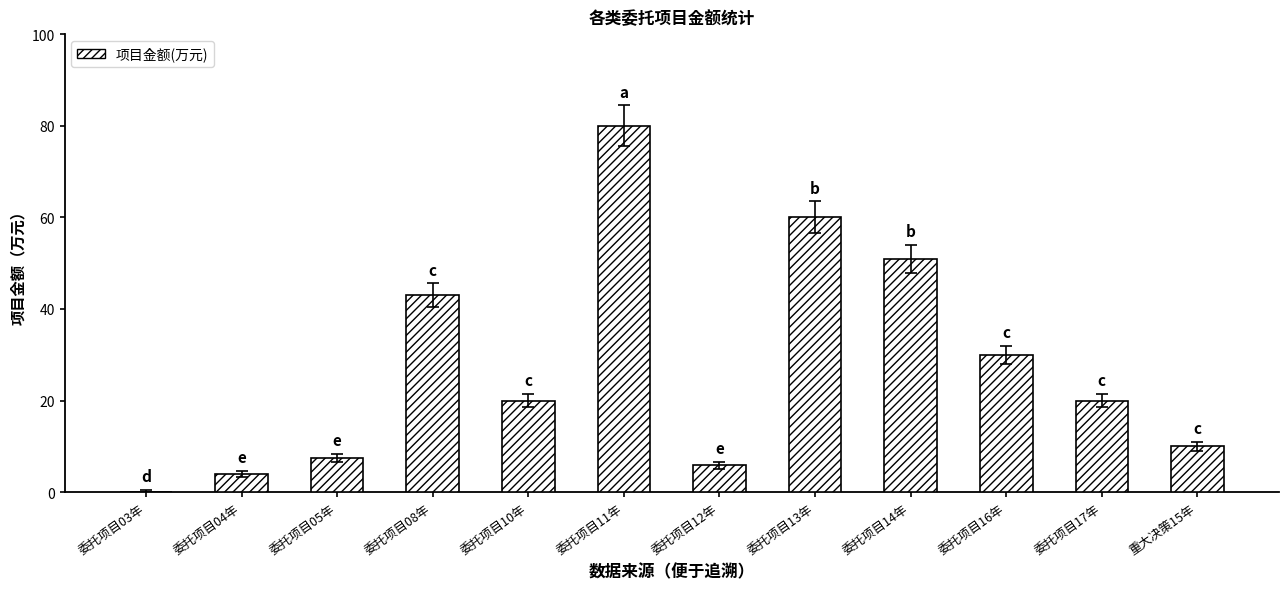

What is the sum of the values at 委托项目14年 and 委托项目17年?

71.0